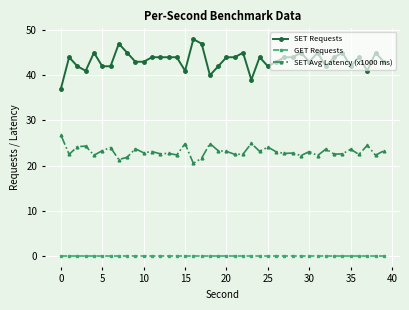

What is the average value of the SET Requests series?

43.3